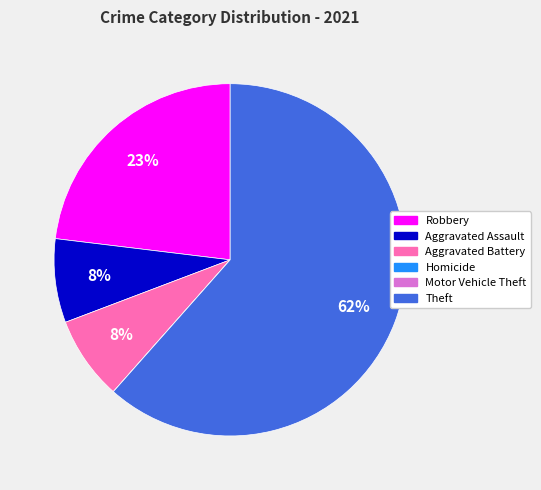

True or false: Robbery accounts for 23% of the total.

True